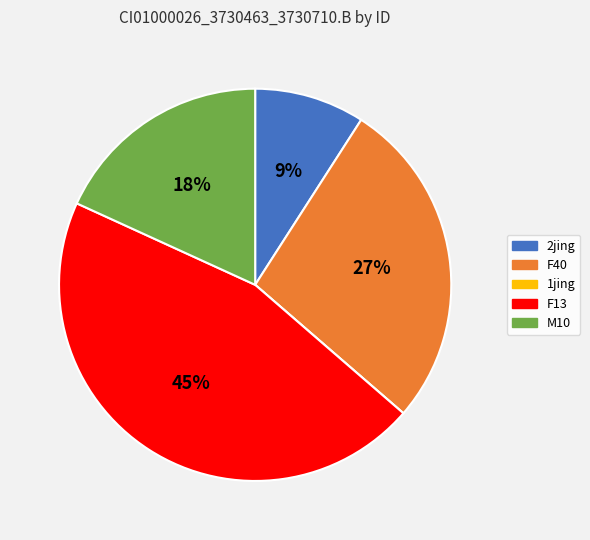

True or false: F40 accounts for 27% of the total.

True